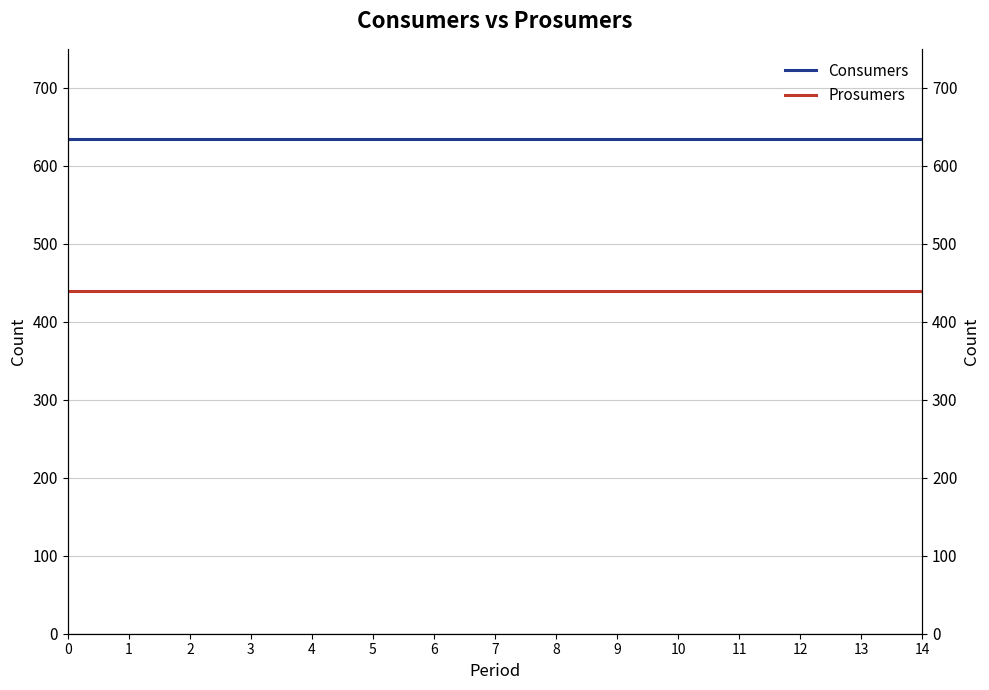

What are all the series names shown in the legend?

Consumers, Prosumers